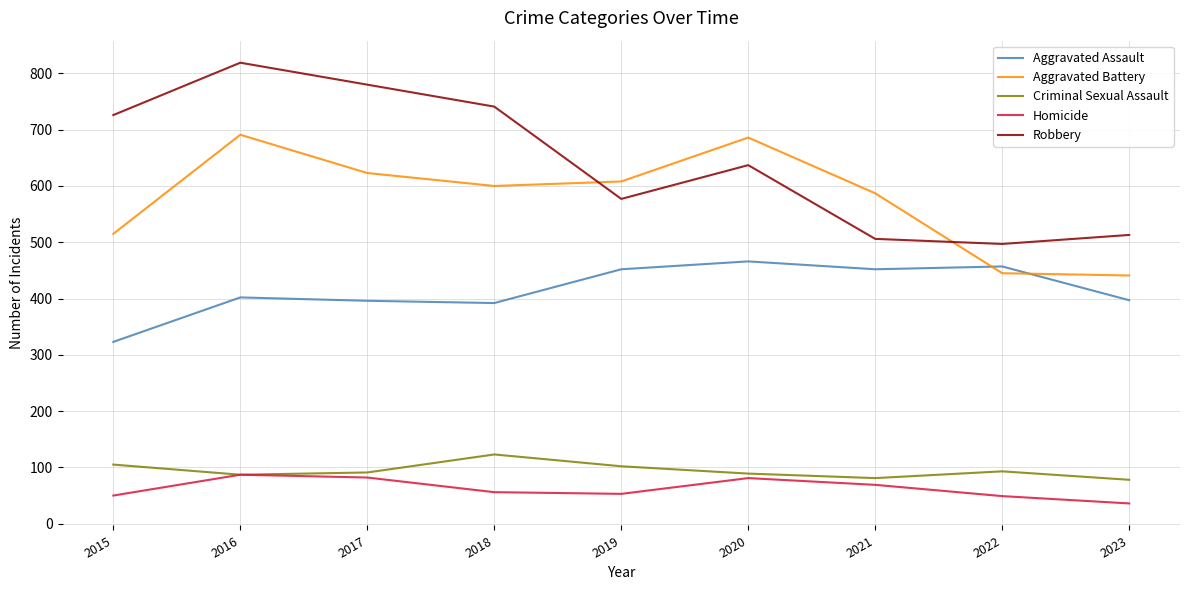

What value does the Criminal Sexual Assault series have at 2015?

105